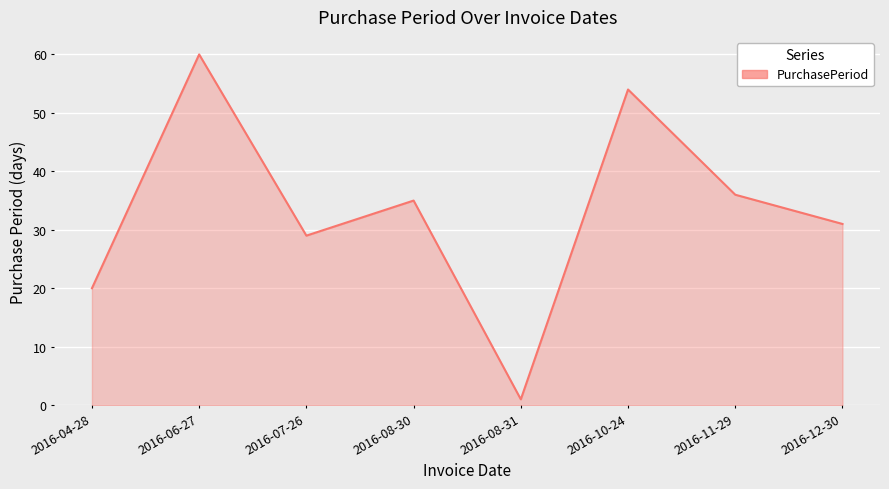

What is the change in value from 2016-08-31 to 2016-10-24?

+53